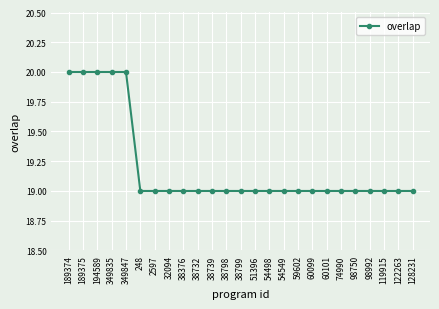

What is the sum of the values at 98750 and 189375?

39